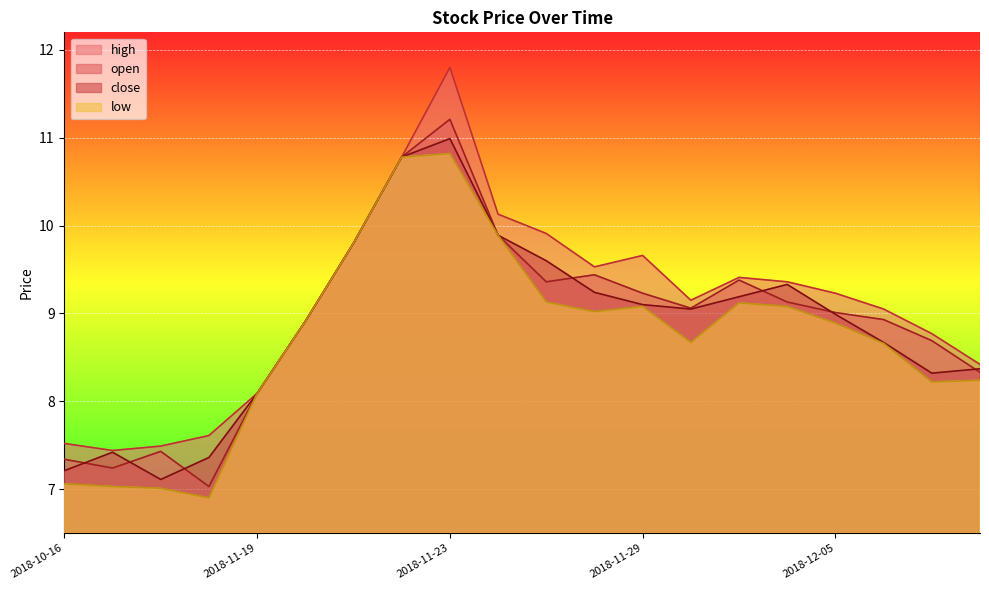

At which label does low first exceed 8?

2018-11-19